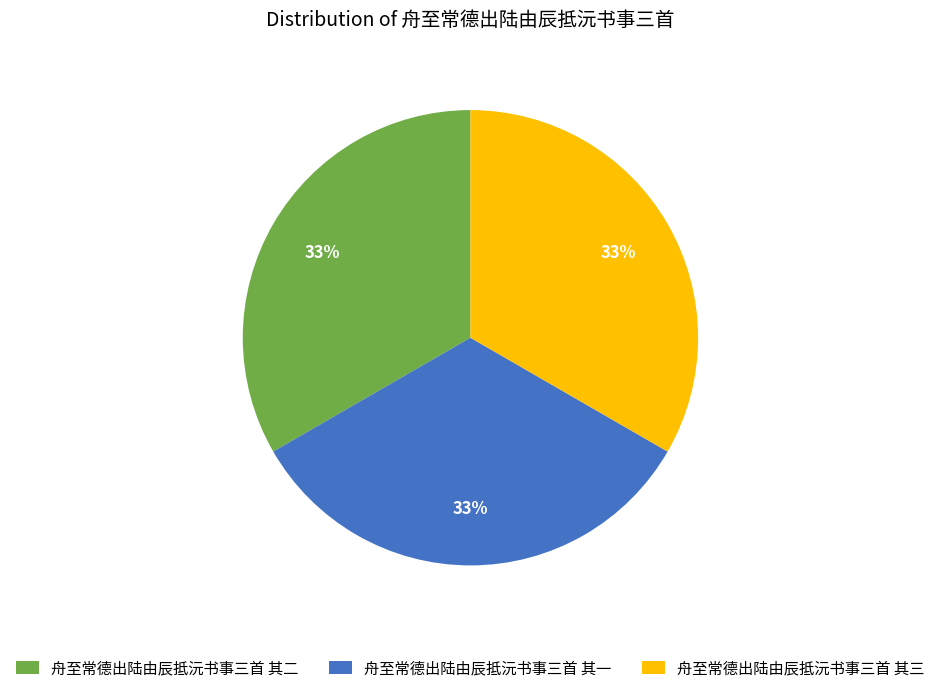

To the nearest percent, what is the combined percentage of 舟至常德出陆由辰抵沅书事三首 其一 and 舟至常德出陆由辰抵沅书事三首 其三?

67%